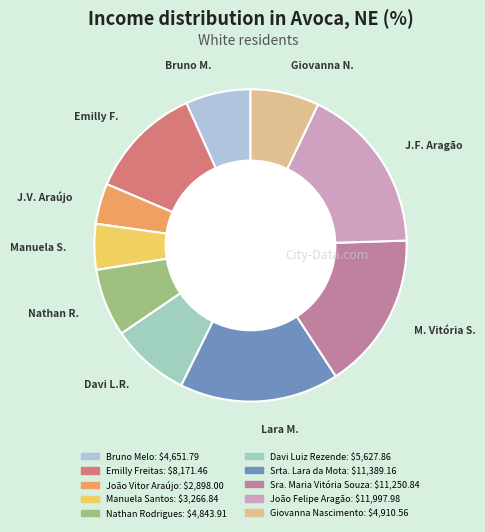

To the nearest percent, what percentage of the pie is João Felipe Aragão?

17%